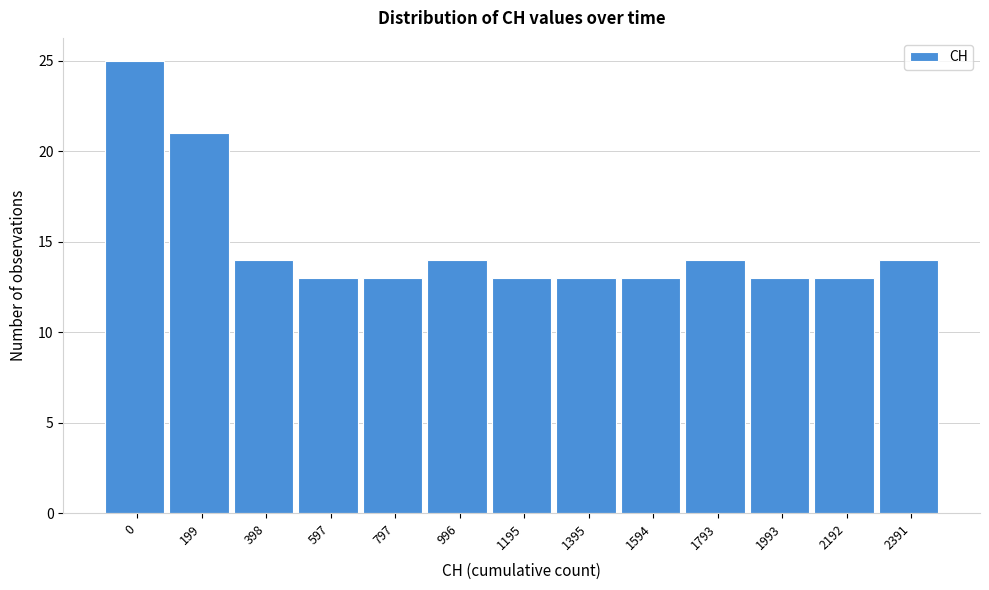

Reading left to right, what are all the values shown in this chart?

0=25	199=21	398=14	597=13	797=13	996=14	1195=13	1395=13	1594=13	1793=14	1993=13	2192=13	2391=14